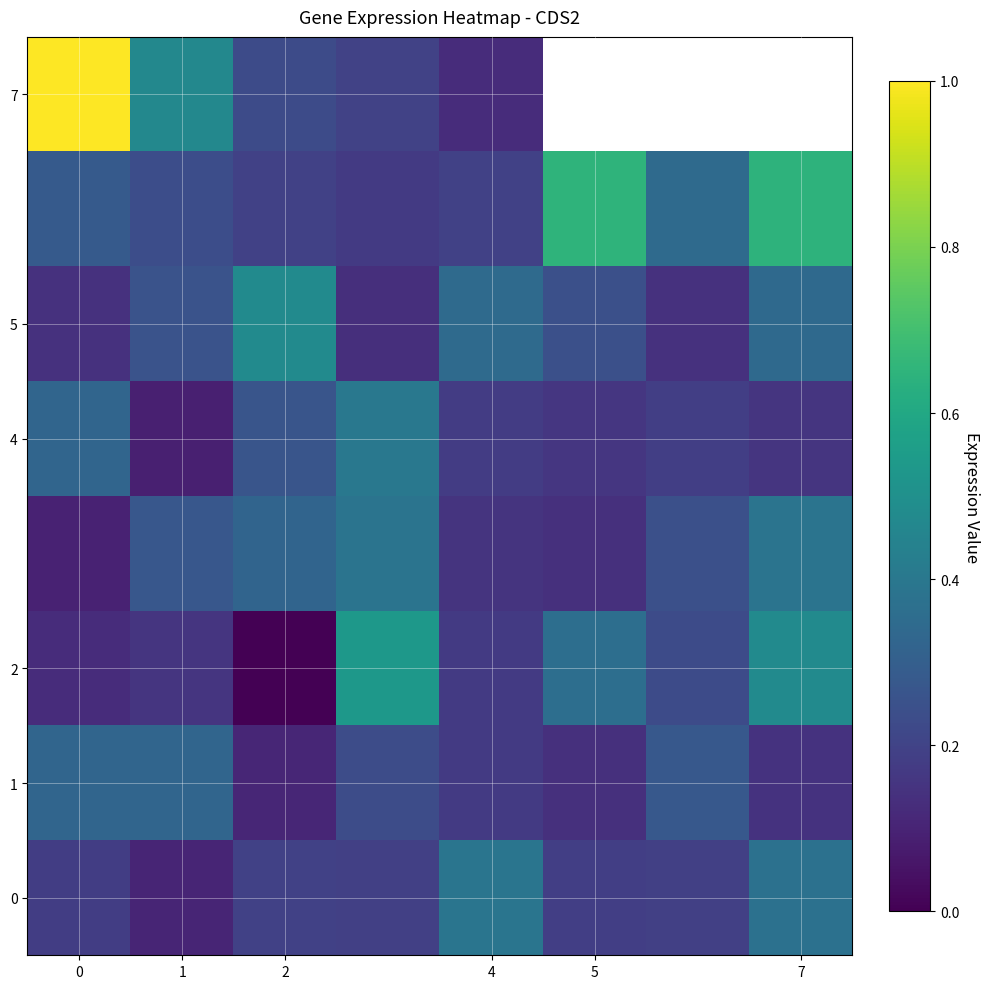

How many data points does each series have?

8